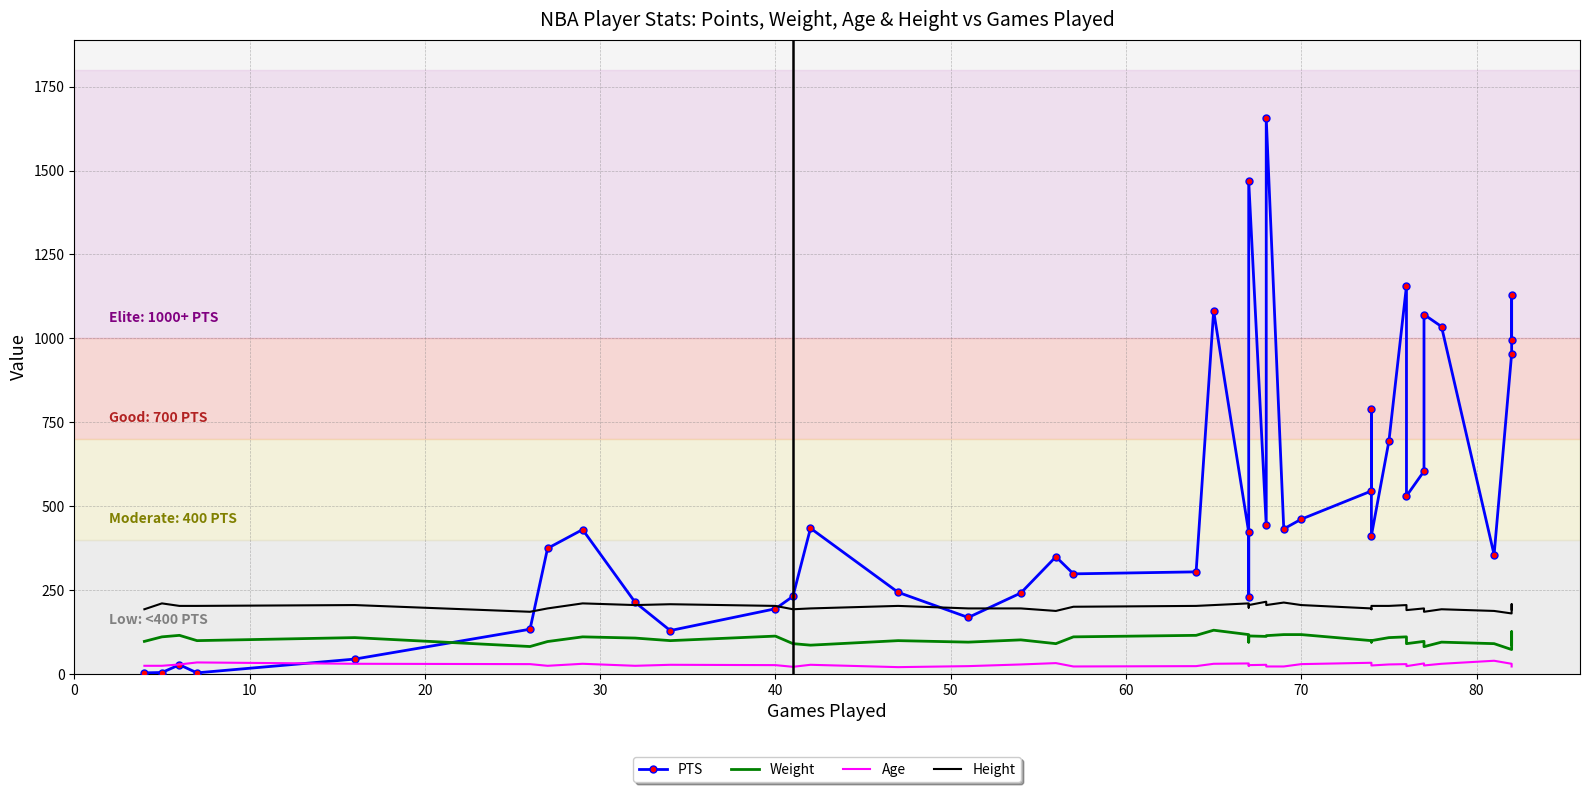

What is the sum of all Weight values?

4082.8